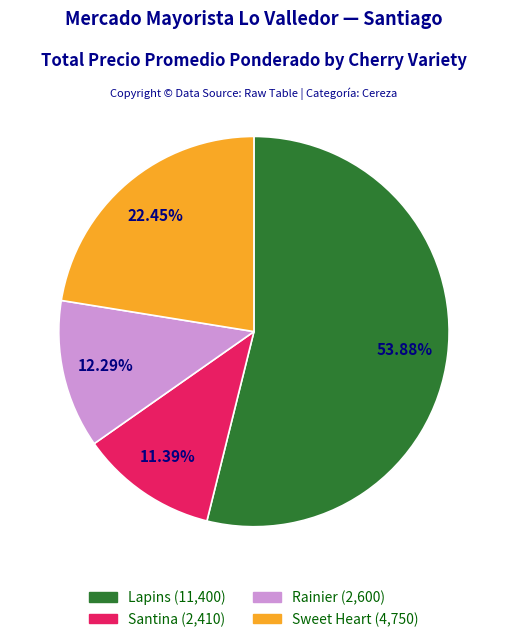

To the nearest percent, what is the difference between the largest and smallest slice percentages?

42%